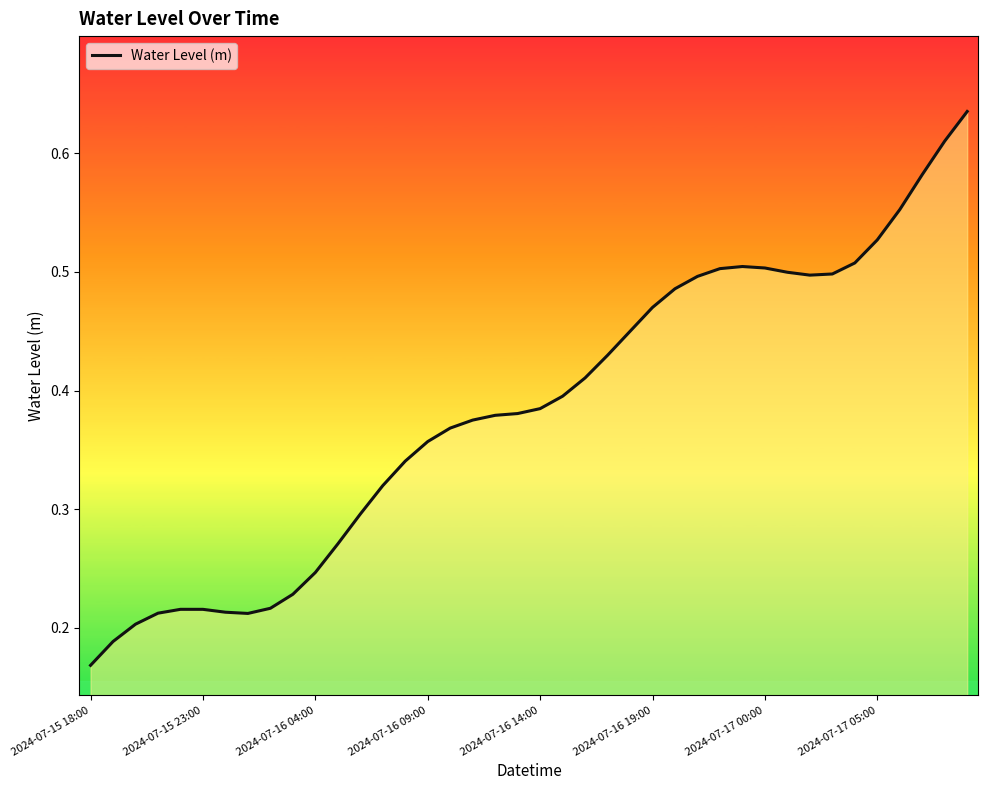

Does the chart have visible grid lines?

No